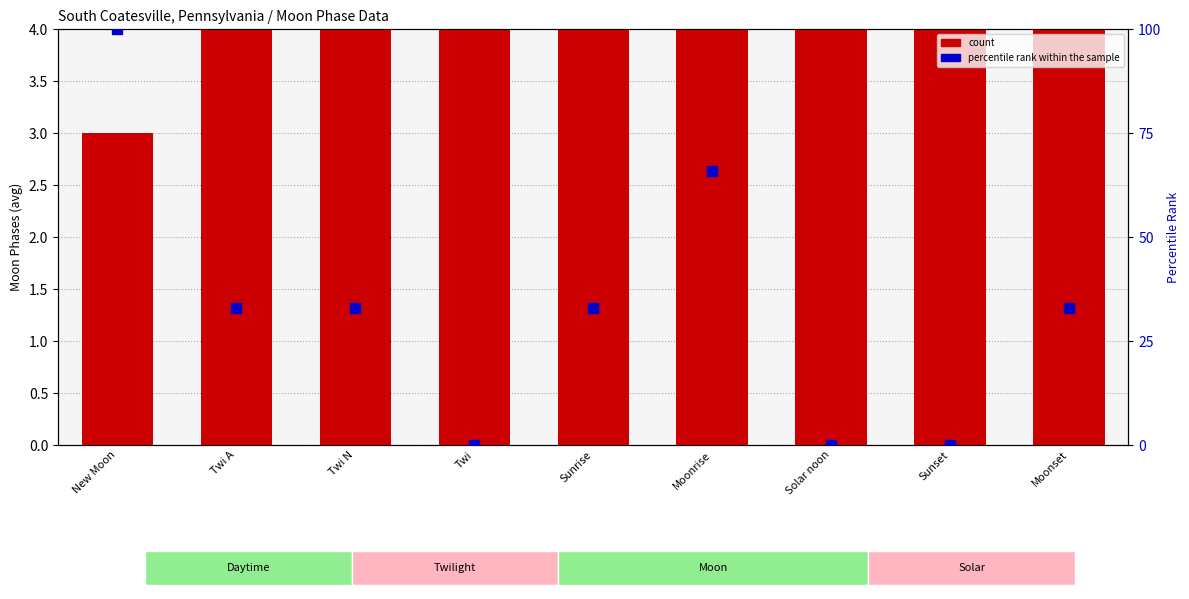

Is the value of count at Solar noon greater than the value of percentile rank within the sample at Twi A?

No